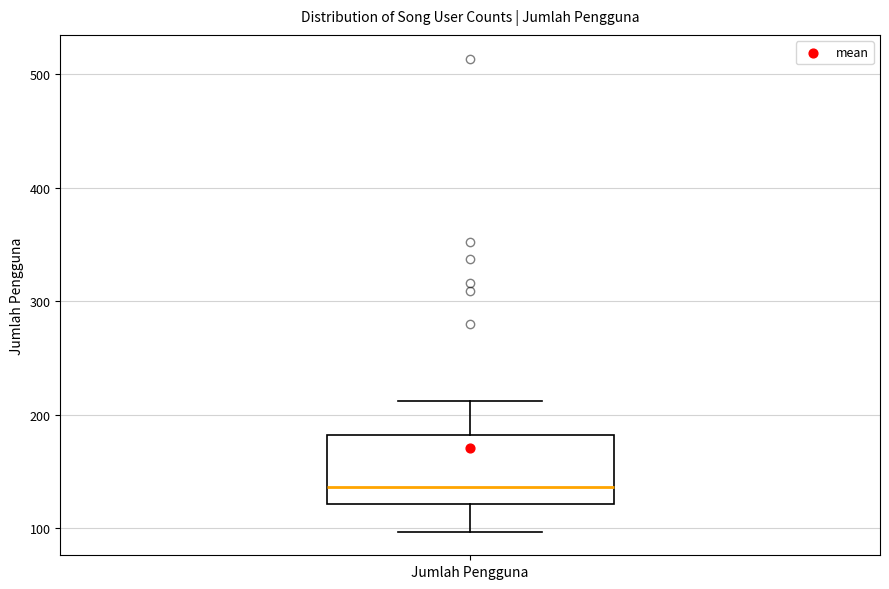

Transcribe this box plot: give where the median line is, the range the box spans, and where the two whiskers end, as read against the y-axis. The values are not printed on the chart, so give them approximately, as read against the axis.

median 140, box 120 to 180, whiskers 100 to 210